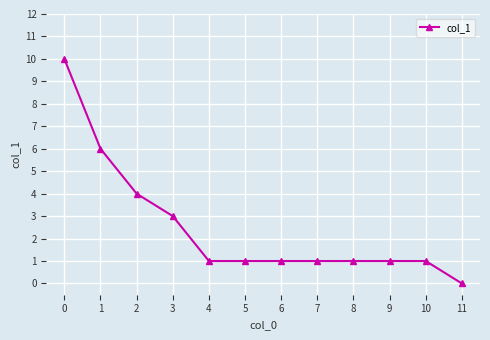

Is this an area chart (filled region under the line)?

No